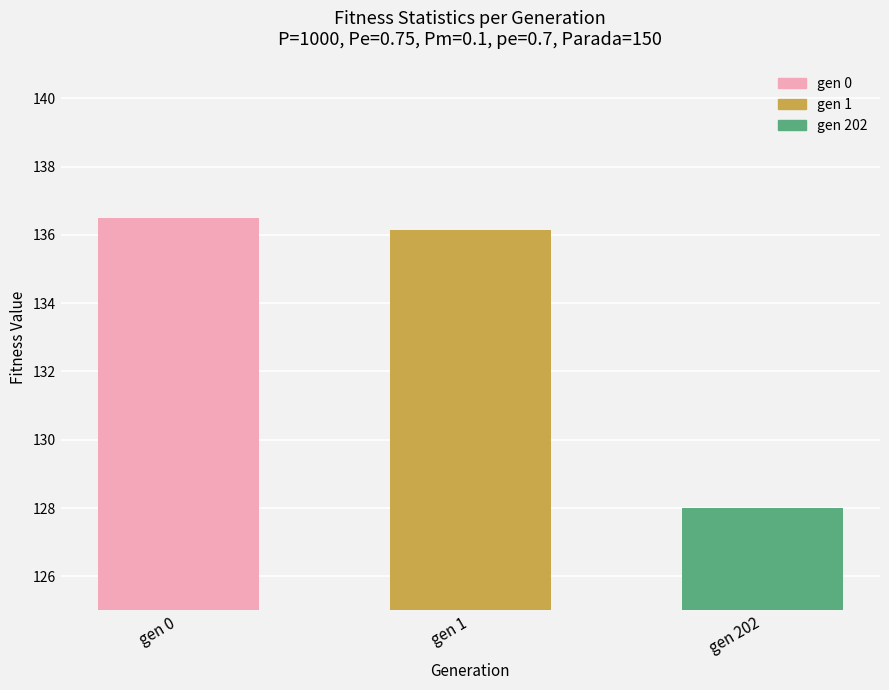

Which has a higher value, gen 1 or gen 202?

gen 1